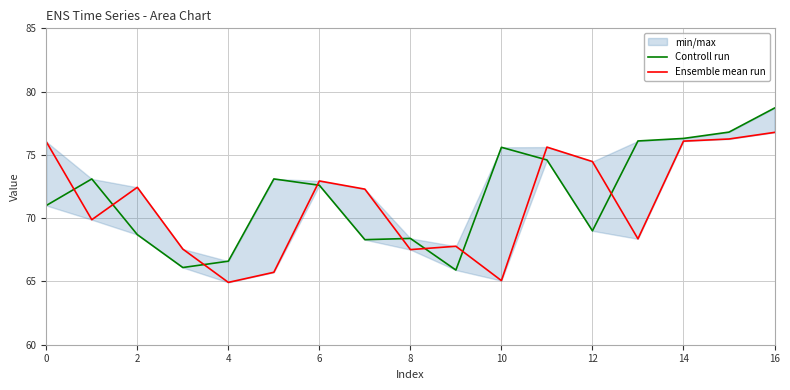

Is the value of Ensemble mean run at 15 greater than the value of Controll run at 14?

Yes